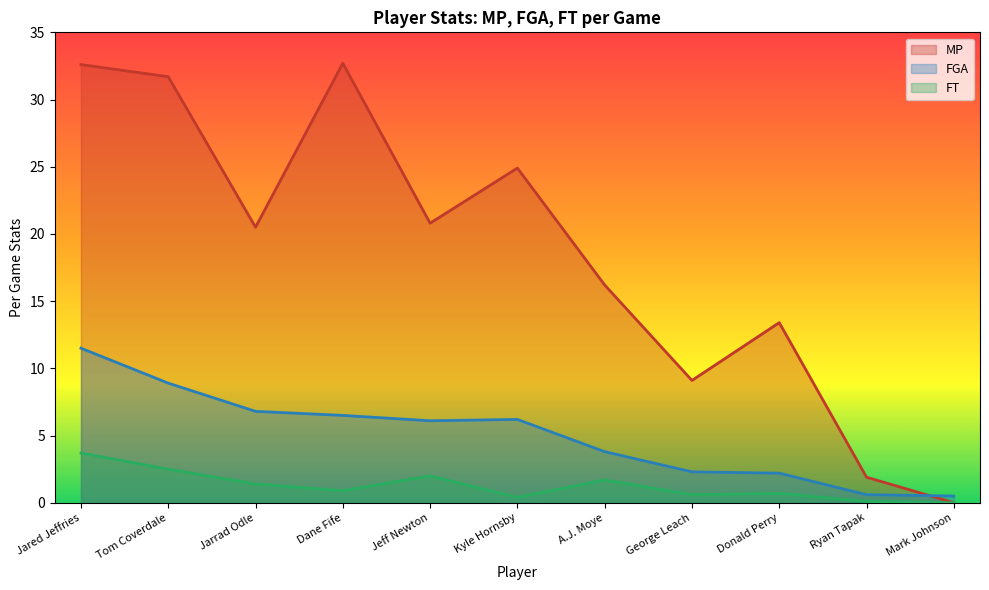

Where does the FGA series first go above 6?

Jared Jeffries